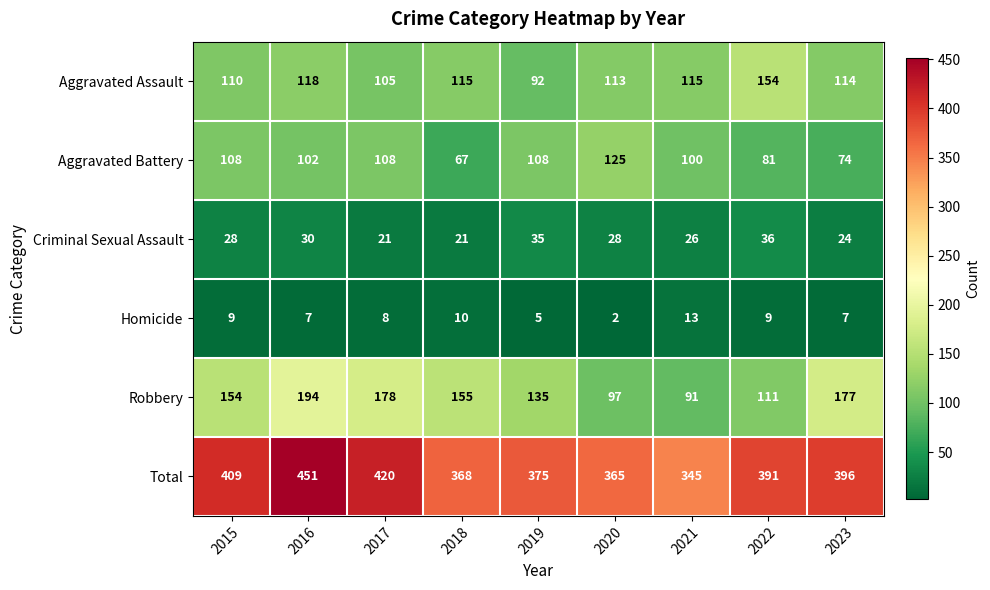

Which series has the widest spread of values?

Total